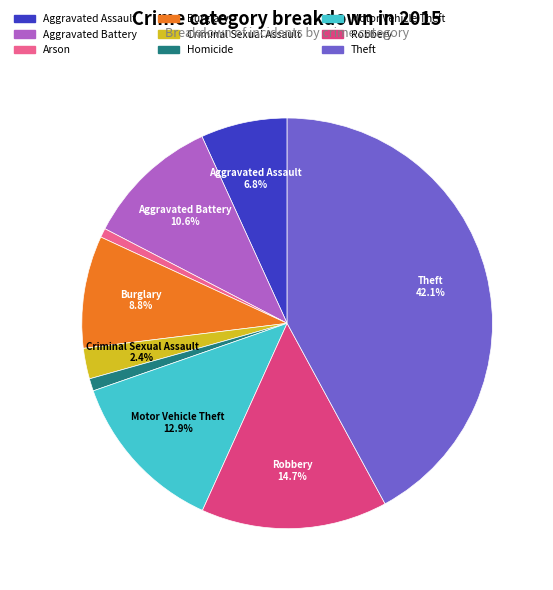

What percentage do Arson and Motor Vehicle Theft together represent?

13.6%